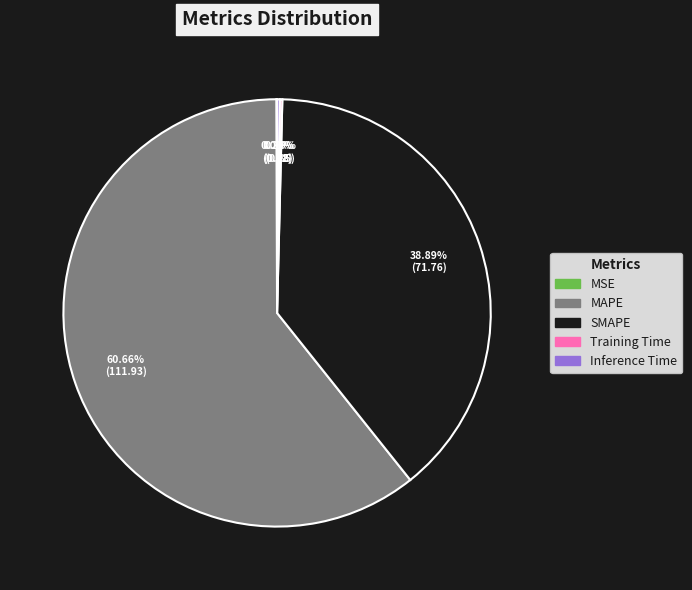

To the nearest percent, what is the average slice percentage?

20%